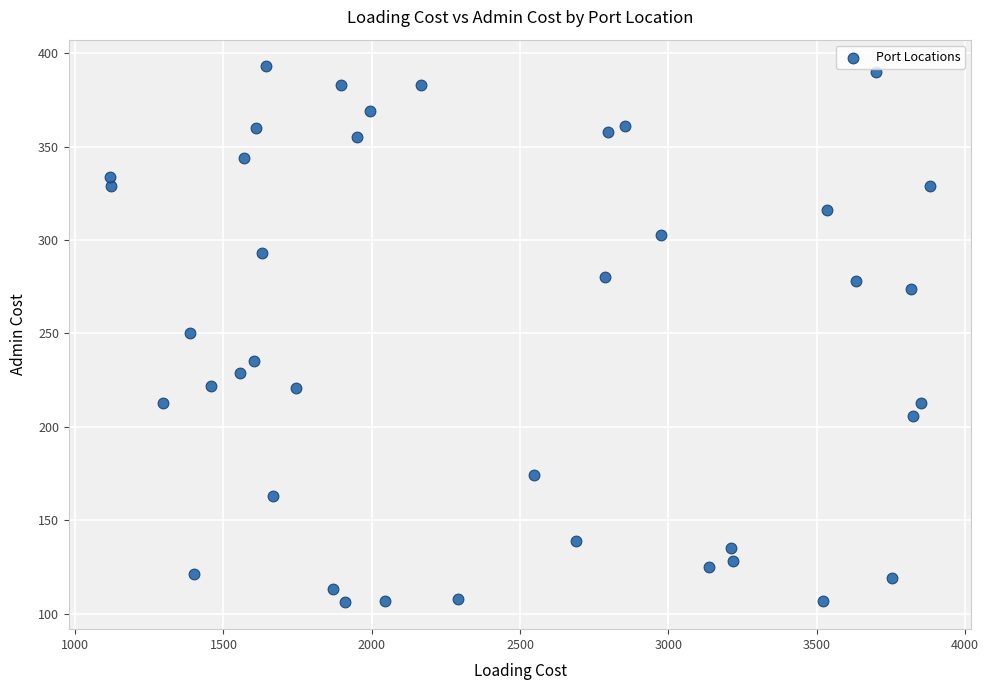

What is the range of Y values (max minus min)?

287